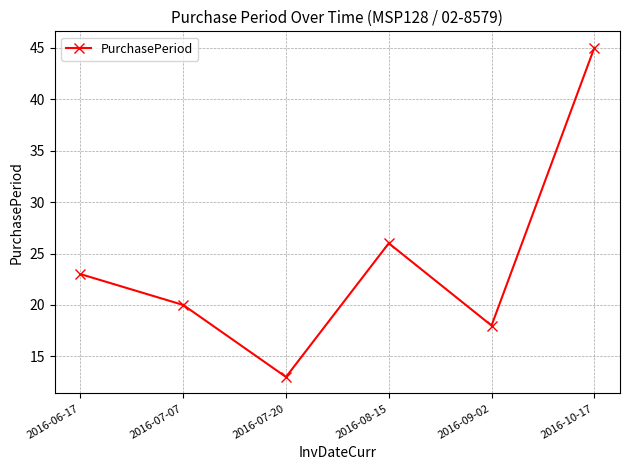

Reading left to right, extract all data points from this chart.

2016-06-17=23	2016-07-07=20	2016-07-20=13	2016-08-15=26	2016-09-02=18	2016-10-17=45